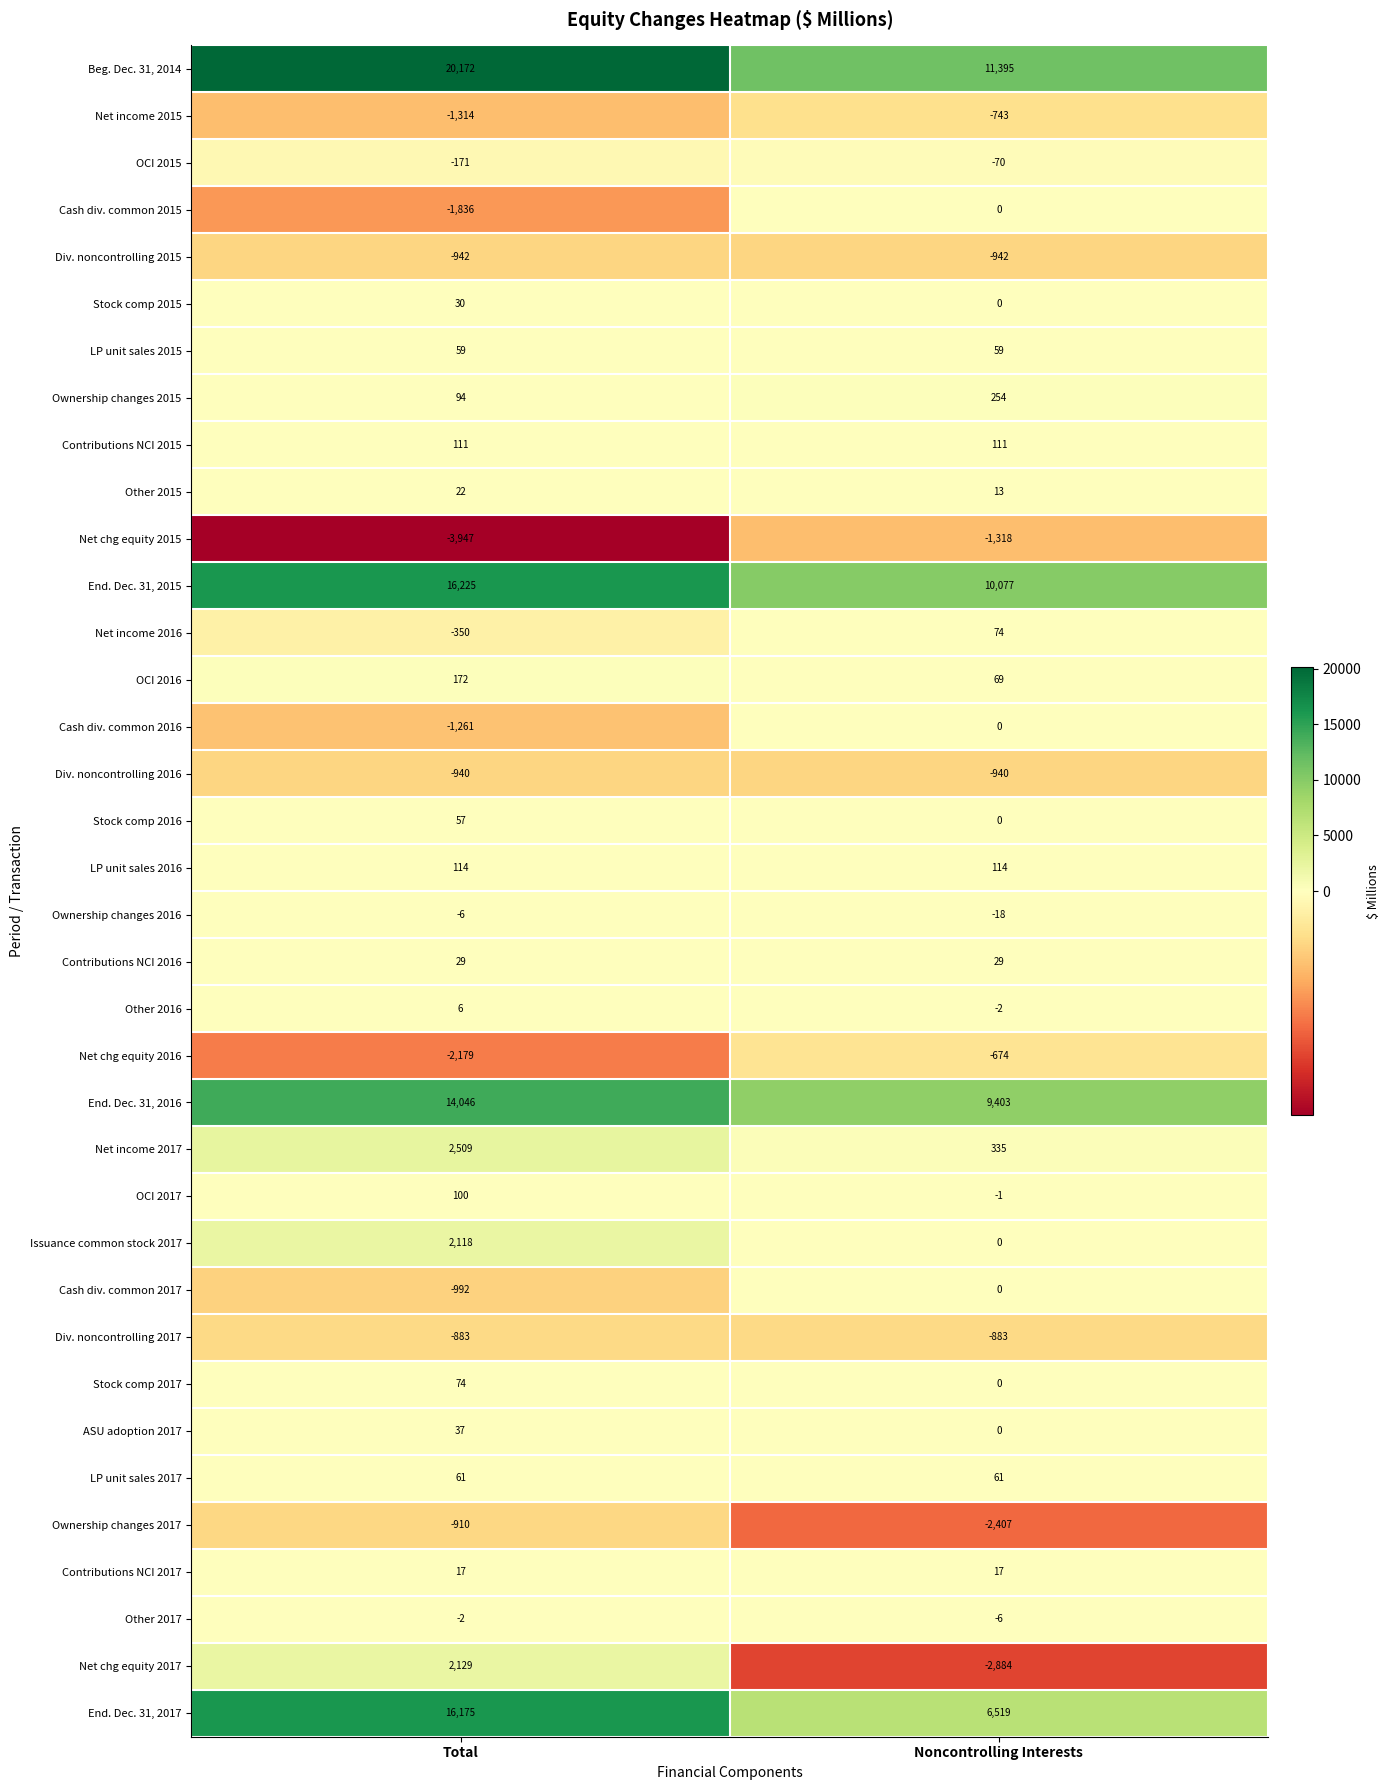

Which category has the highest value in the Ownership changes 2017 series?

Total